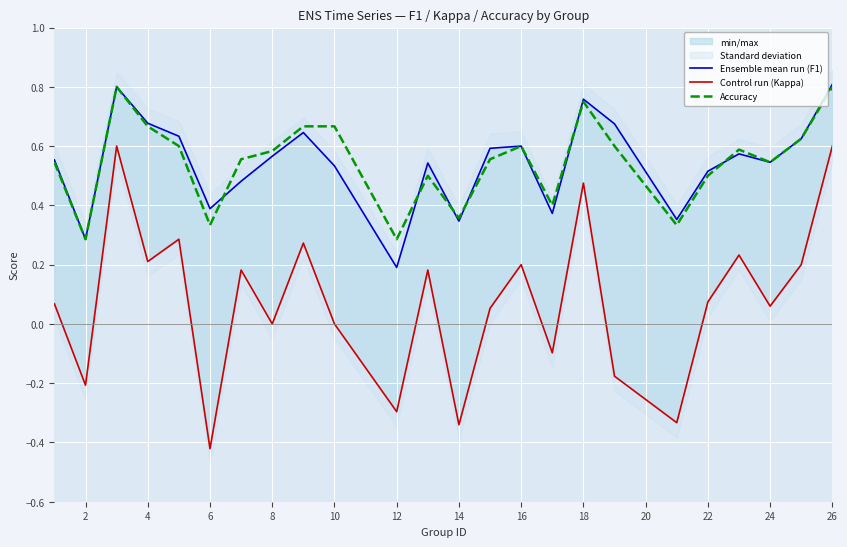

What is the lowest value of the Accuracy series?

0.3